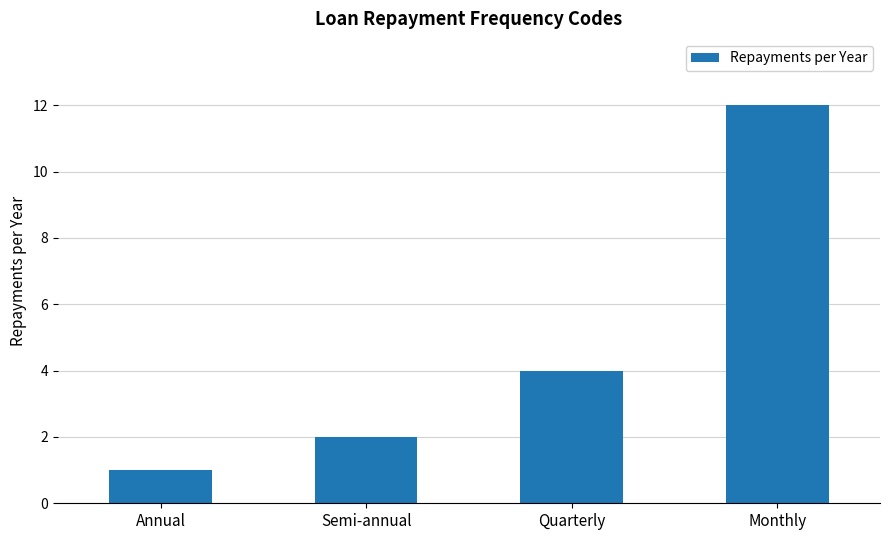

Where is the data nearest to the value 6?

Quarterly